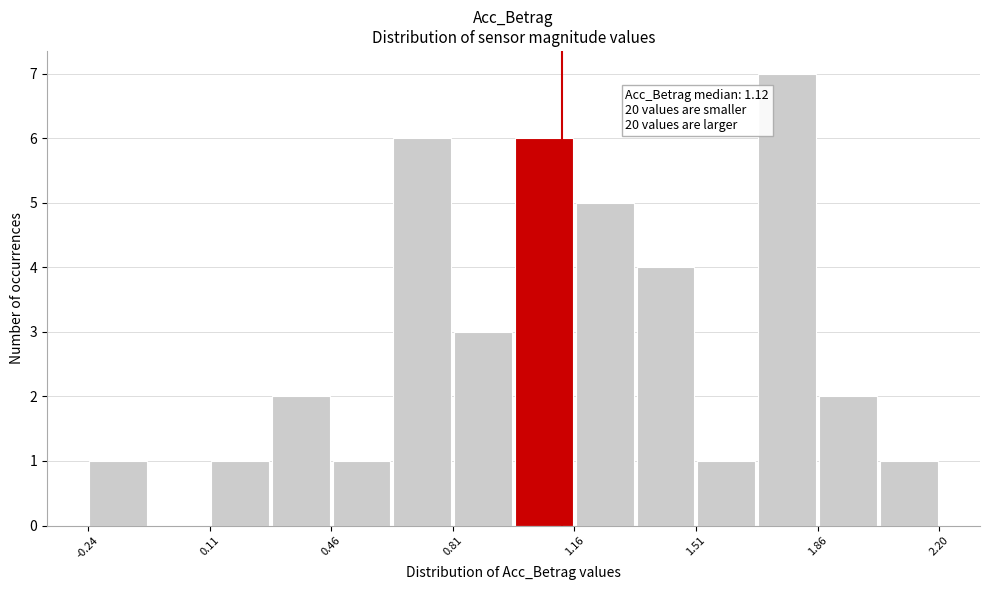

Around what value on the x-axis is the tallest bar? Give the approximate position of its centre, as read against the axis.

1.75